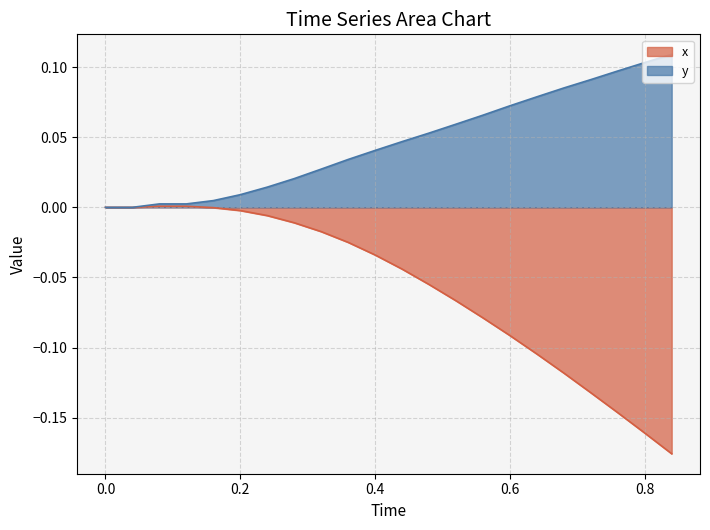

Does the chart display data point markers on the line(s)?

No